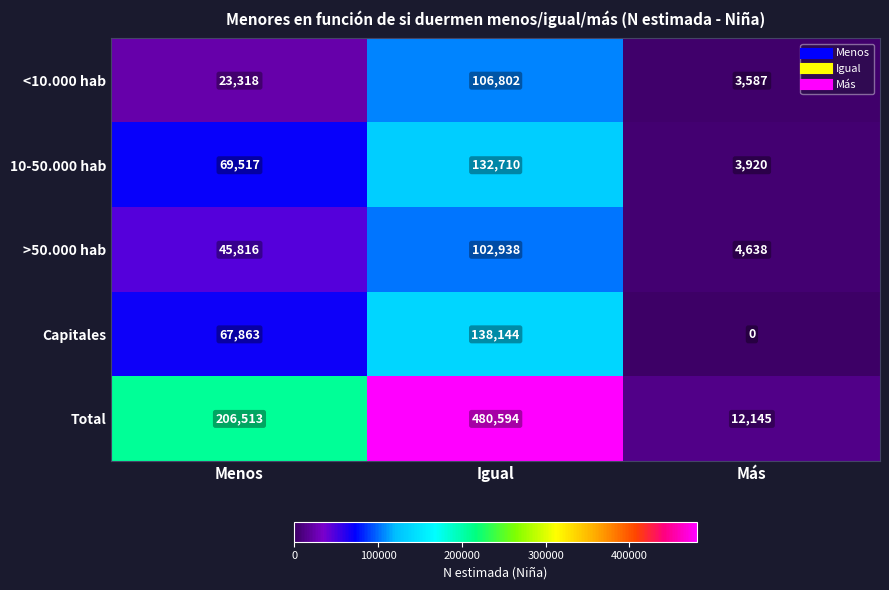

List the series in order of their peak value, highest first.

Total, Capitales, 10-50.000 hab, <10.000 hab, >50.000 hab